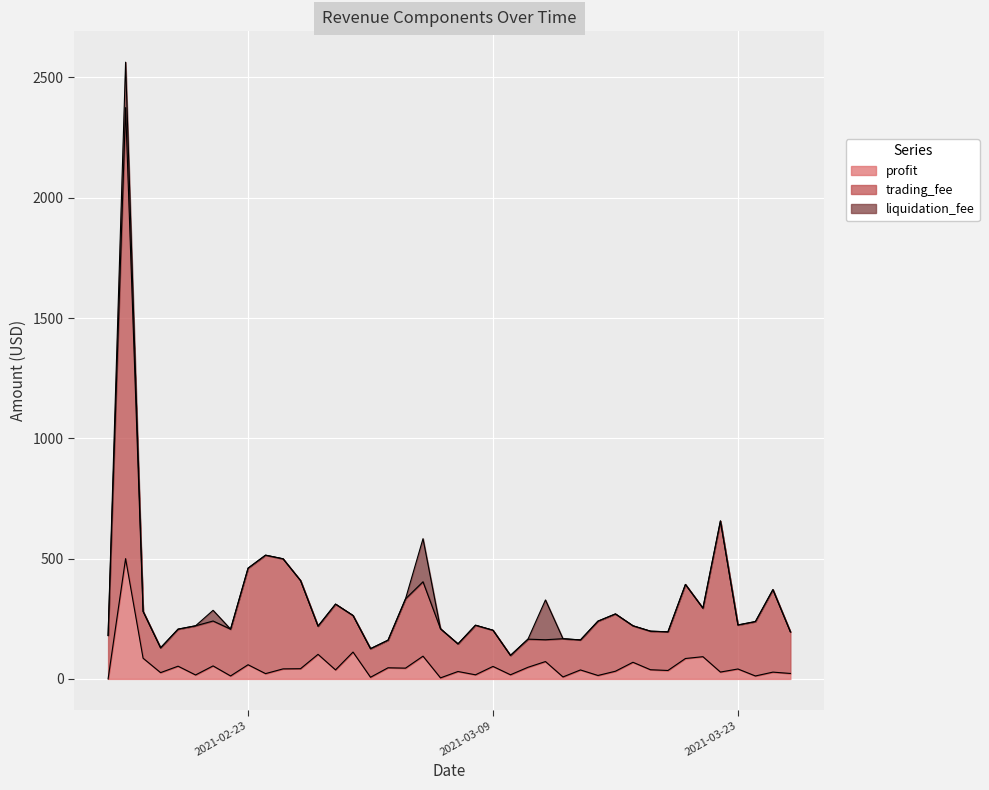

How many interior local peaks does the trading_fee series have?

12